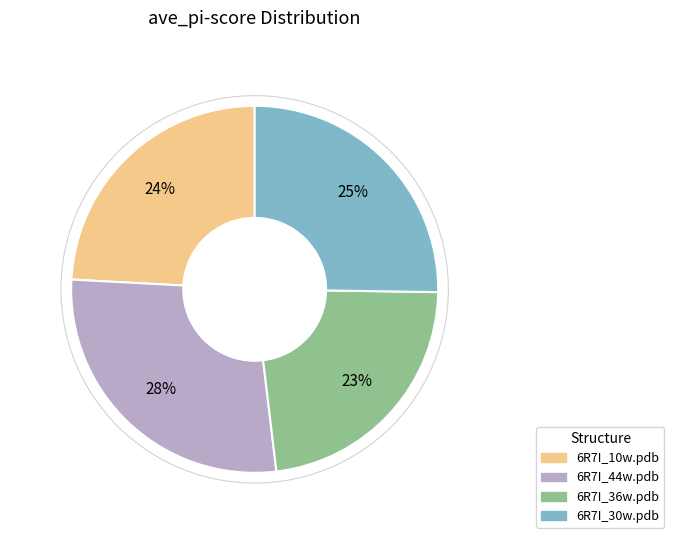

Is there a majority slice in this chart?

No